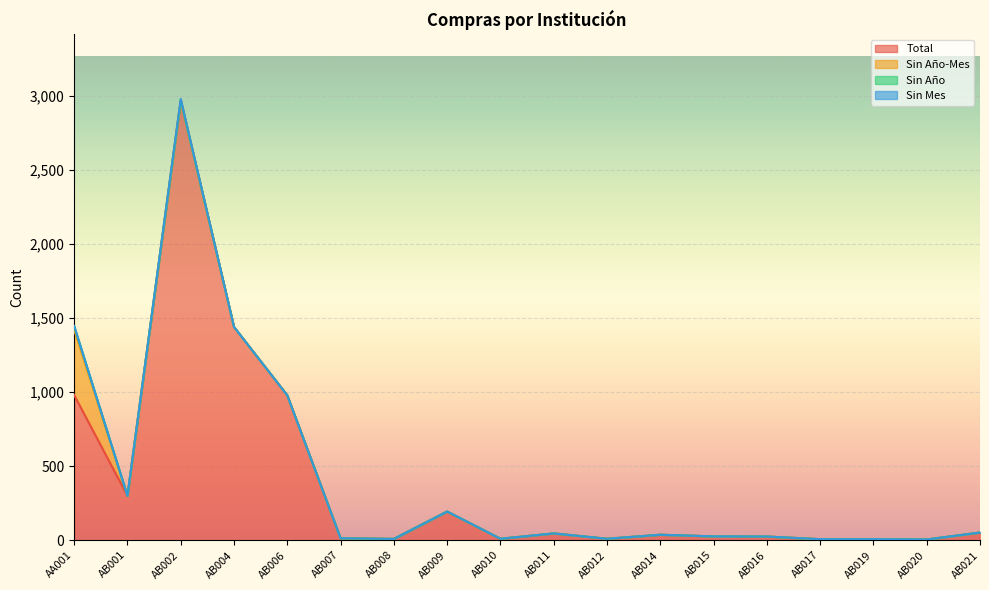

True or false: Sin Año-Mes and Total cross at least once.

False